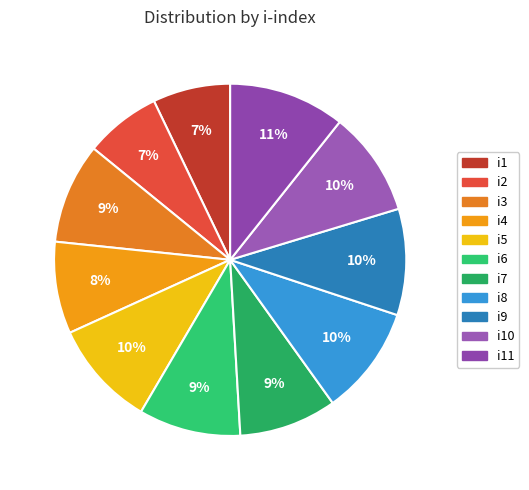

Does i8 account for over 50% of the chart?

No